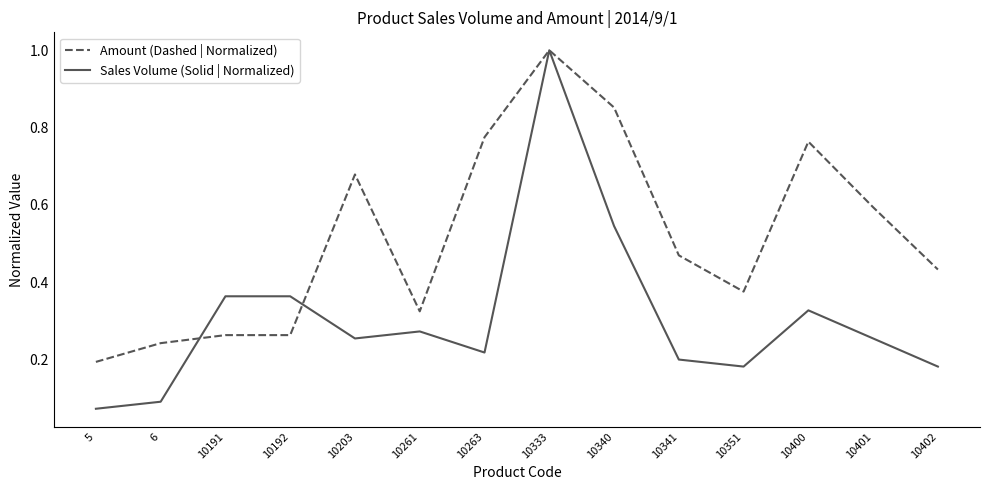

At 10401, list the series in order from smallest to largest.

Sales Volume (Solid | Normalized), Amount (Dashed | Normalized)